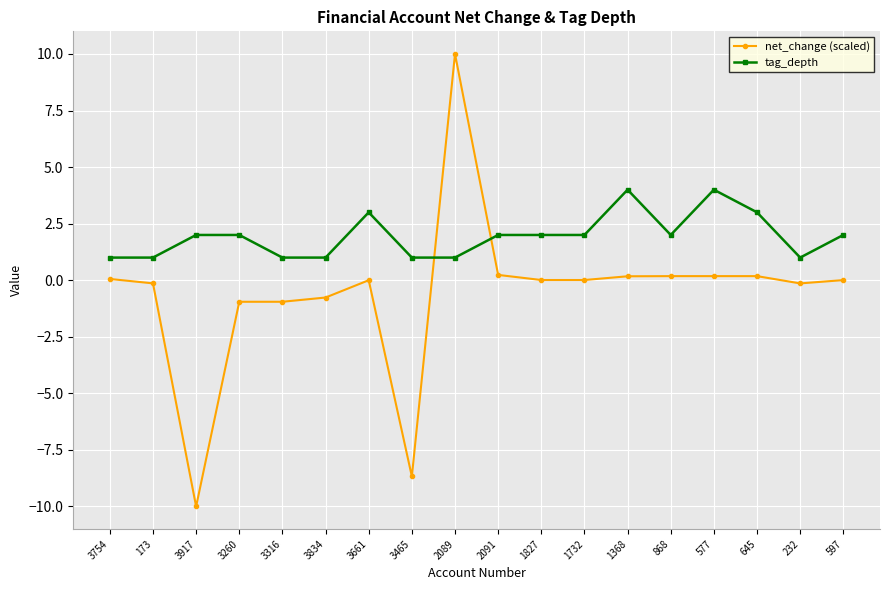

What is the average value of the net_change (scaled) series?

-0.6